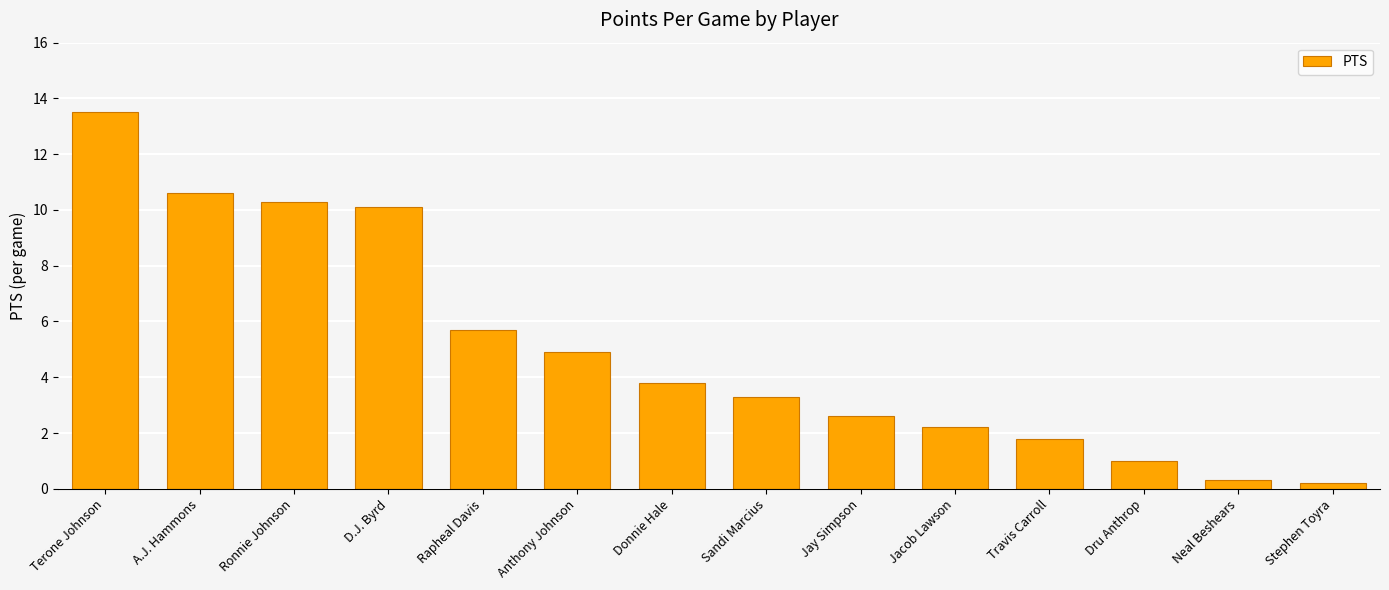

Count the number of categories in the chart.

14